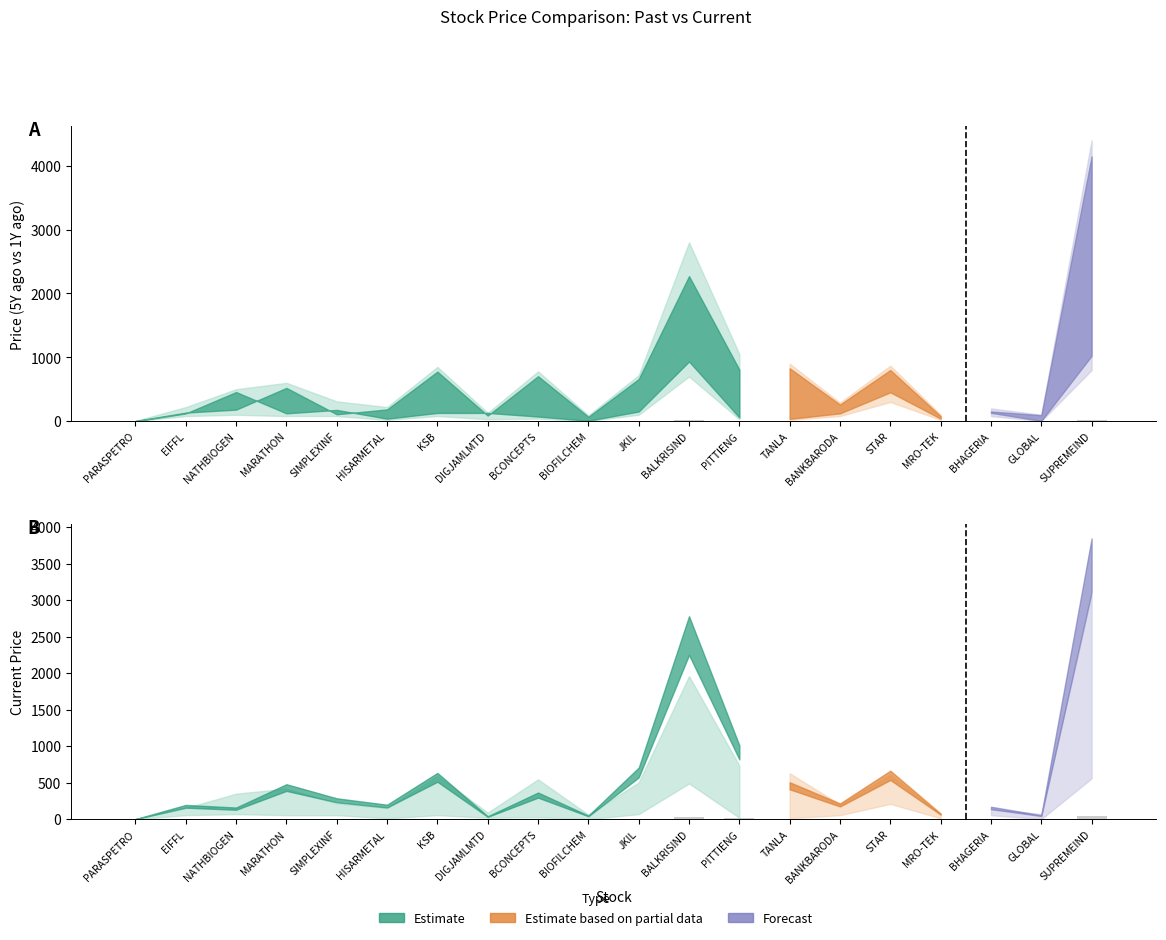

Between MRO-TEK and MARATHON, which is larger?

MARATHON